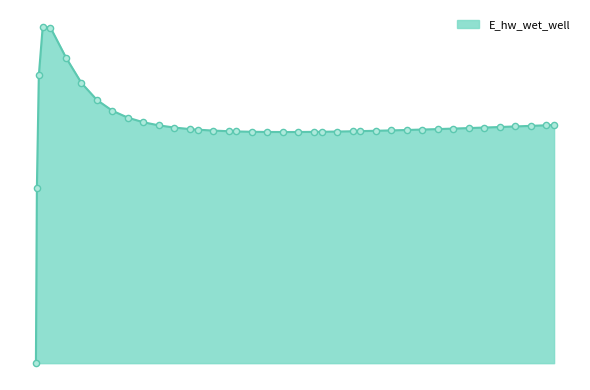

Does the chart have visible grid lines?

No